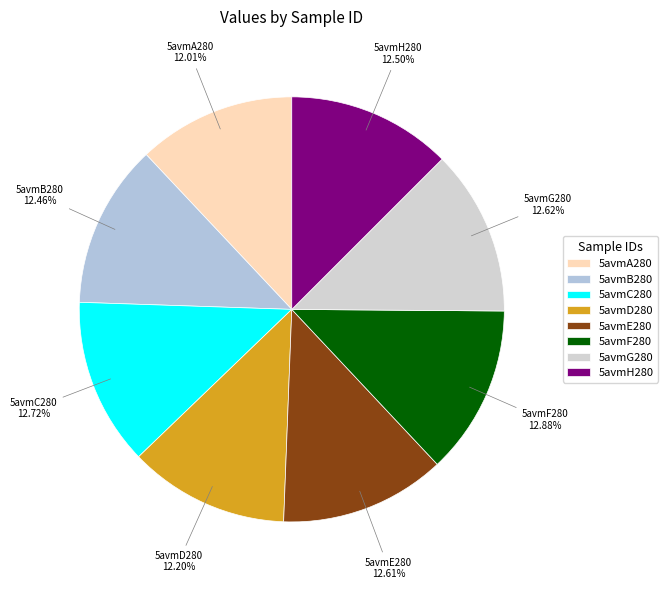

Combined, what portion of the pie is 5avmG280 and 5avmF280?

25.5%